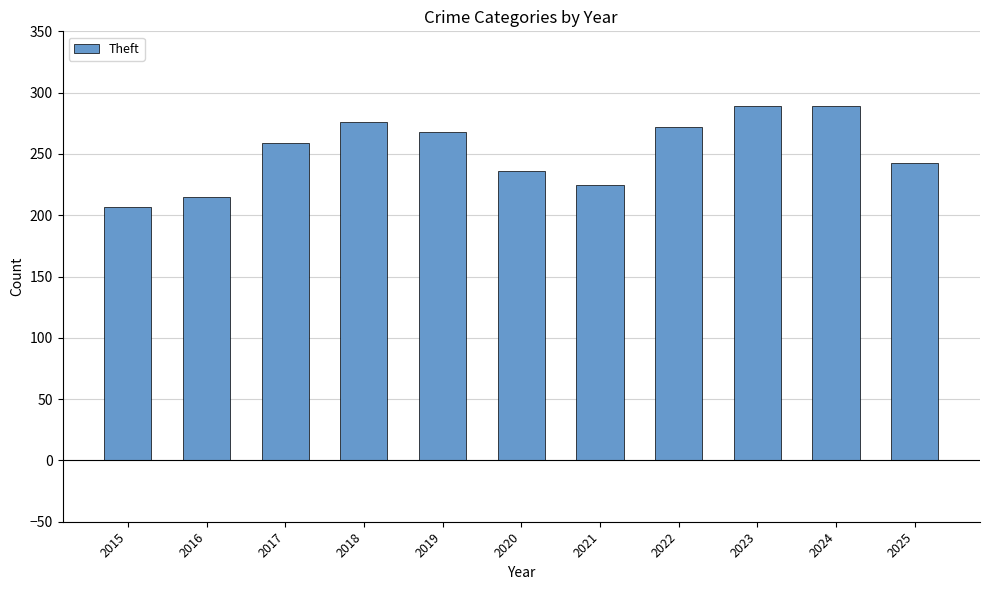

What is the change in value from 2016 to 2024?

+74